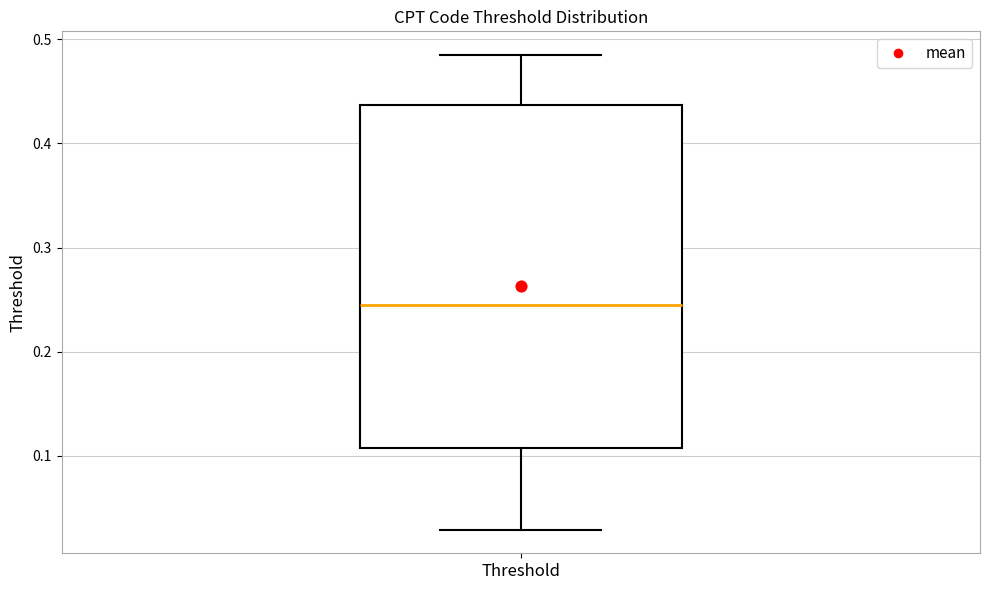

Transcribe this box plot: give where the median line is, the range the box spans, and where the two whiskers end, as read against the y-axis. The values are not printed on the chart, so give them approximately, as read against the axis.

median 0.25, box 0.11 to 0.44, whiskers 0.03 to 0.48